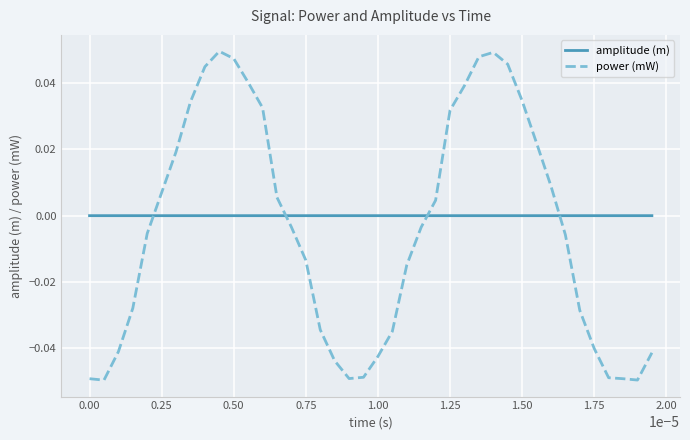

After their last crossing, which series has the higher values: power (mW) or amplitude (m)?

amplitude (m)